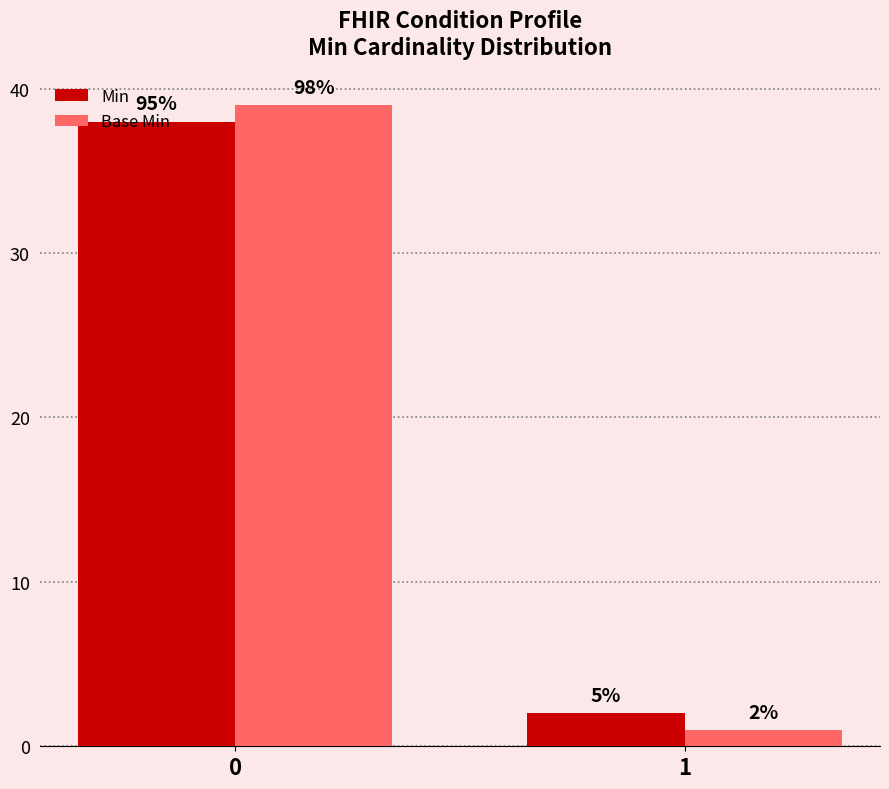

How many bars are there in total?

4